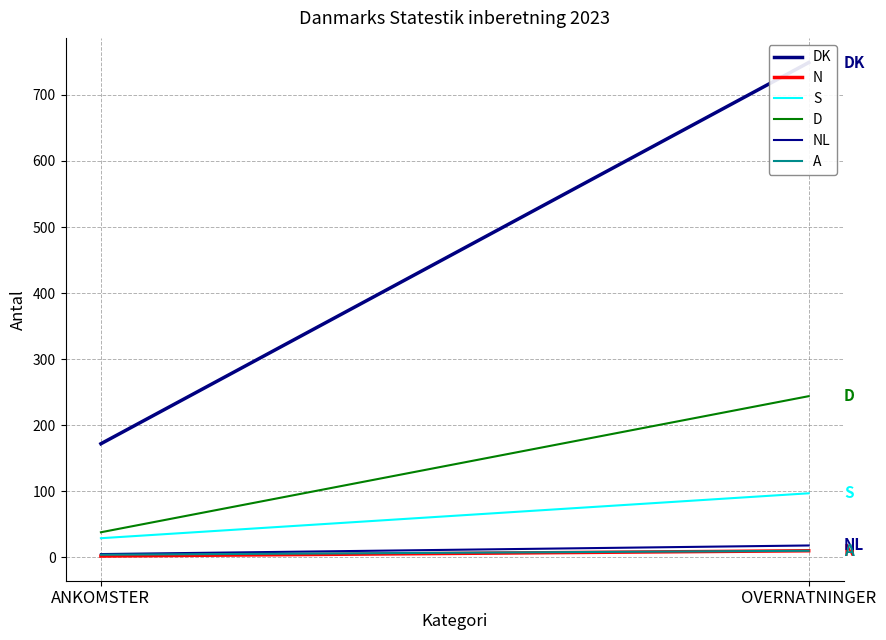

What are all the series names shown in the legend?

DK, N, S, D, NL, A